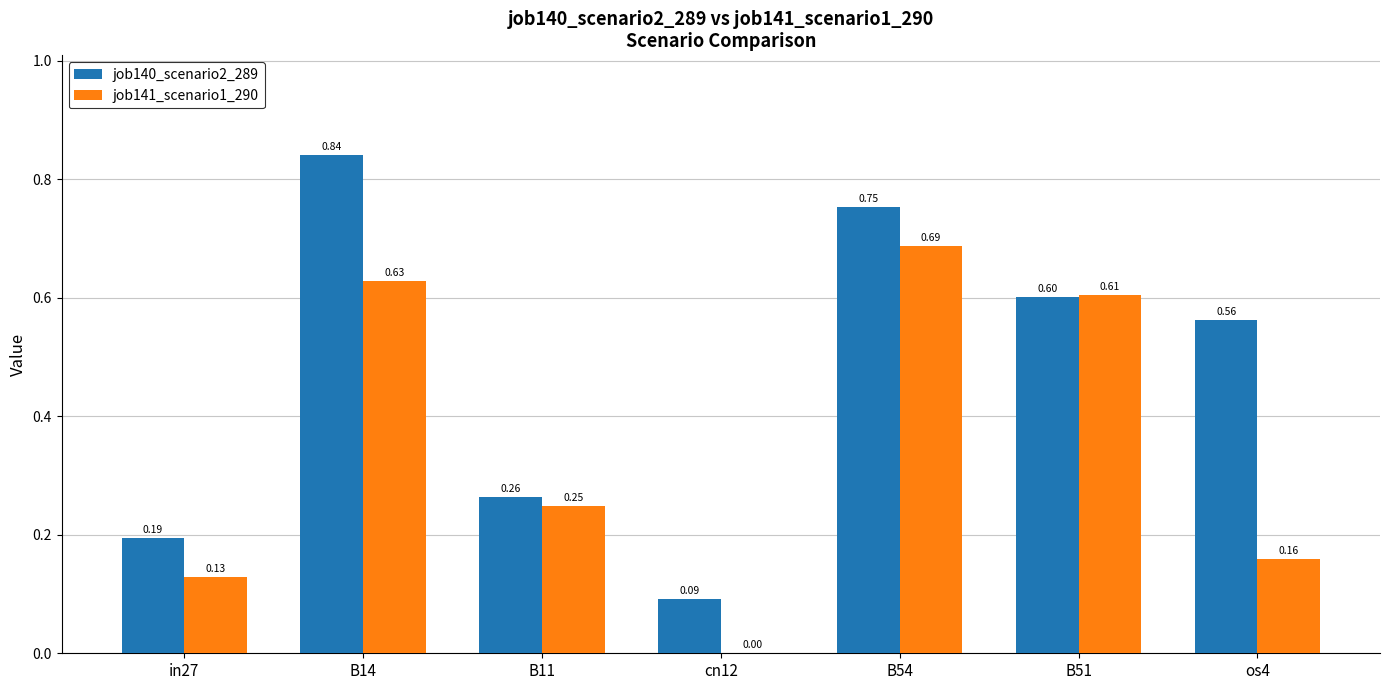

How many groups of bars are there?

7